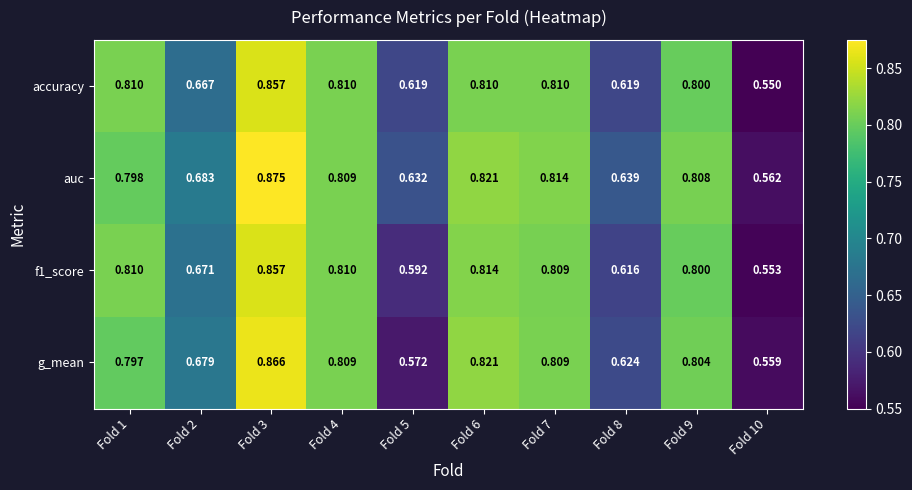

Which series has the widest spread of values?

auc